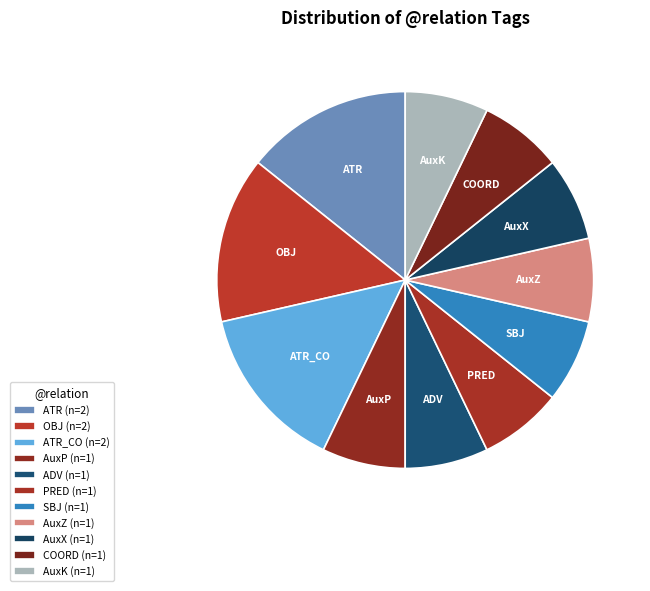

Is there any slice that represents more than half of the pie?

No